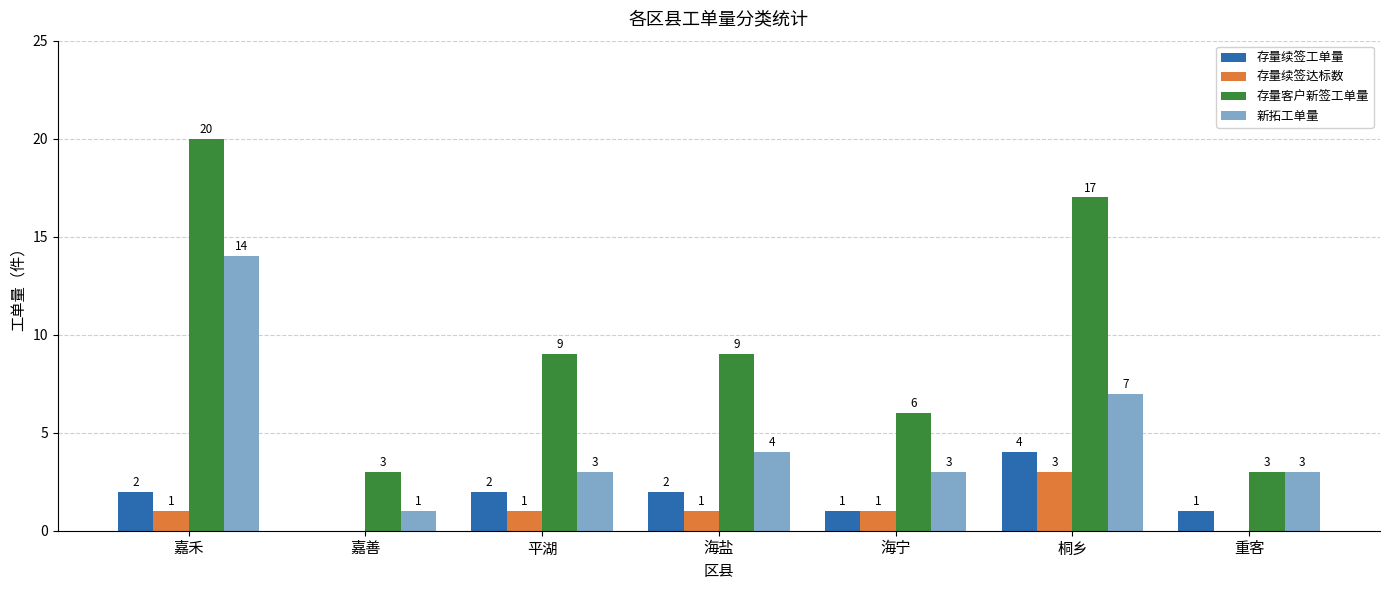

What is the sum of the 存量客户新签工单量 values at 海宁 and 桐乡?

23